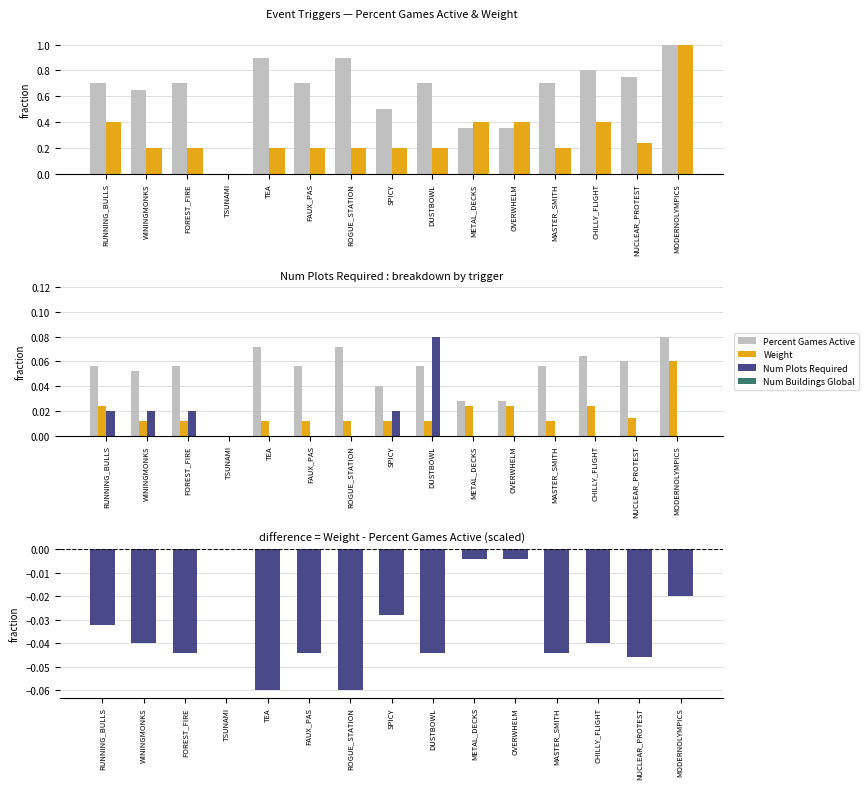

What is the label of the 15th bar from the left?

MODERNOLYMPICS